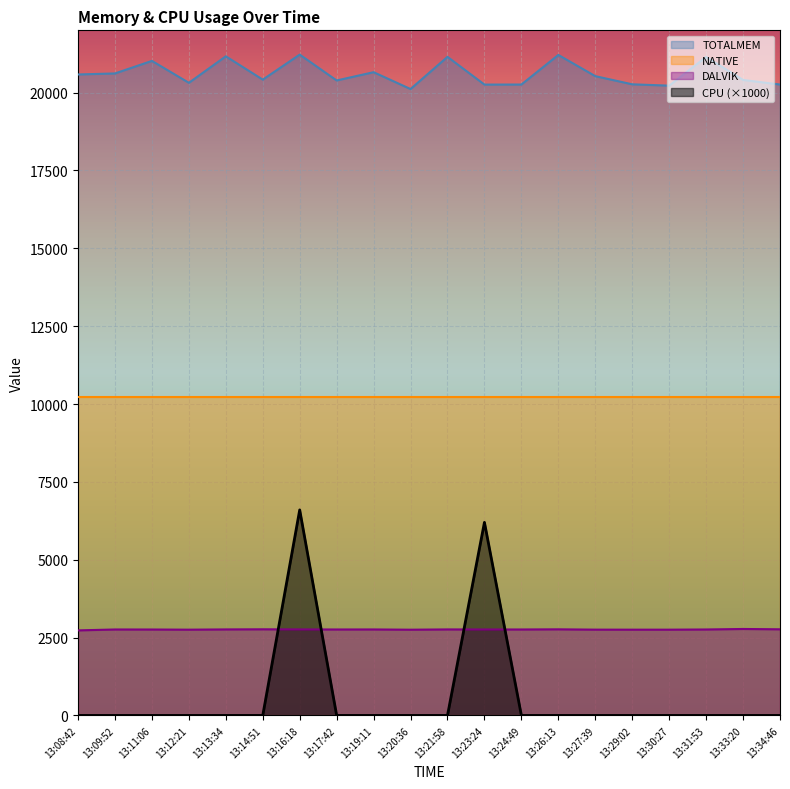

True or false: TOTALMEM has a value of 31713 at 13:33:20.

False